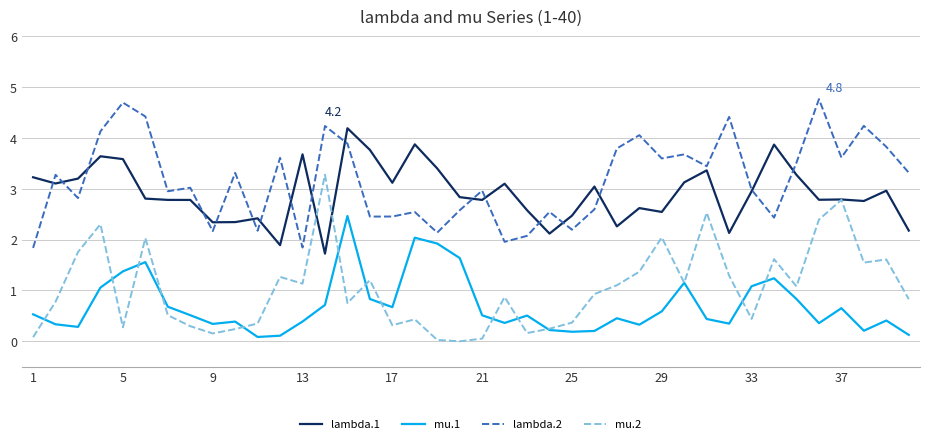

True or false: mu.1 and lambda.2 intersect in this chart.

False